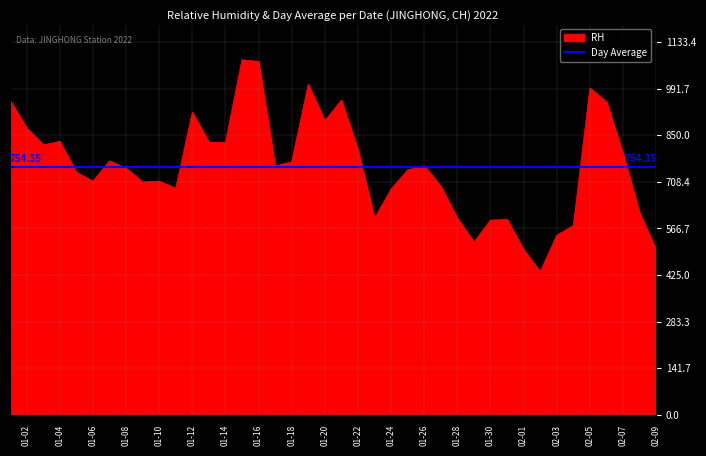

Where is the first local maximum?

01-04